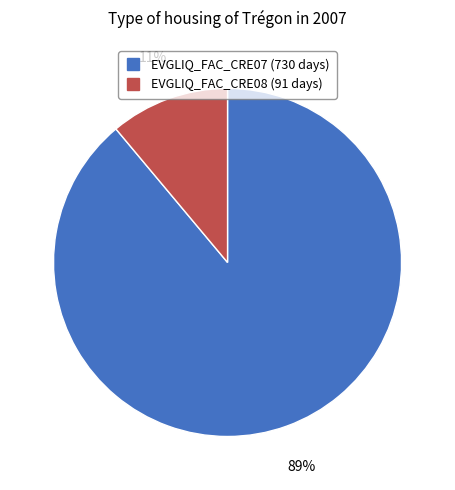

Does any single category account for the majority?

Yes